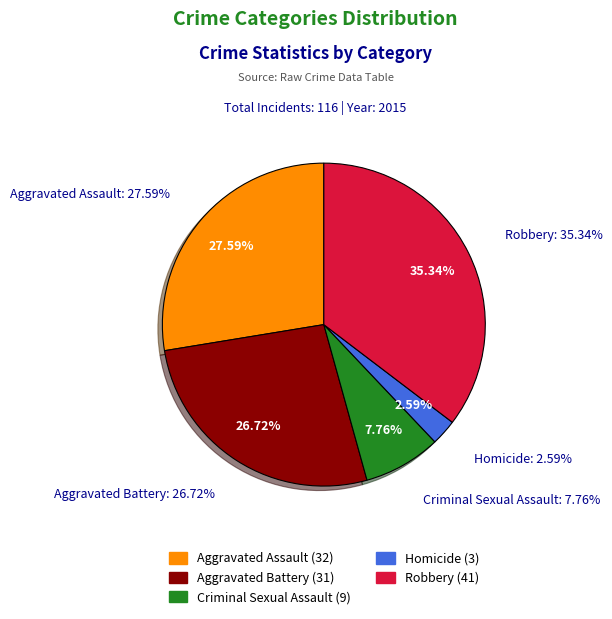

Is it true that Aggravated Assault is 28% of the pie?

True